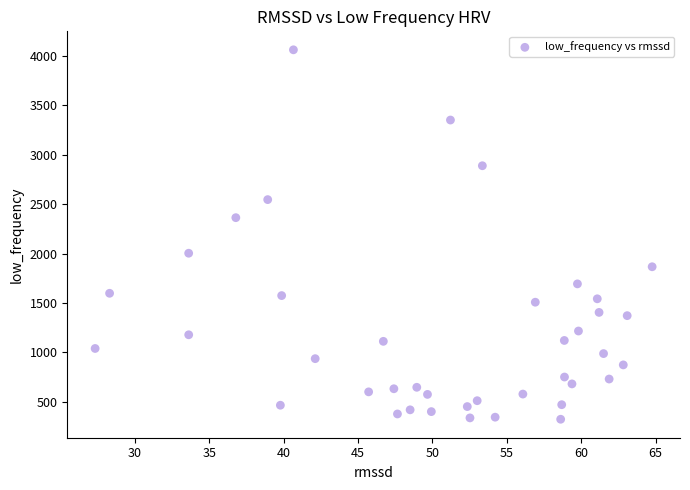

What is the range of X values (max minus min)?

37.4